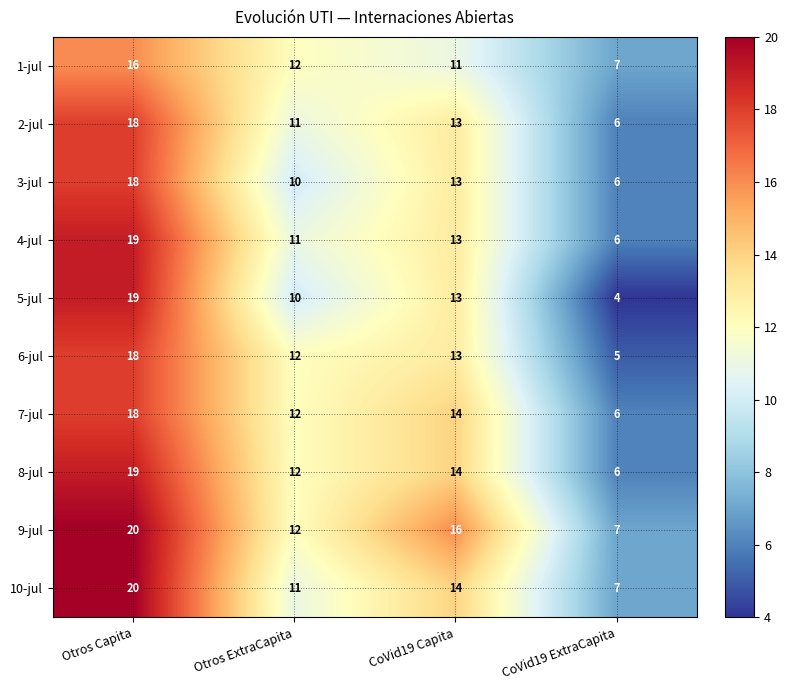

Which category has the highest value across all series?

Otros Capita